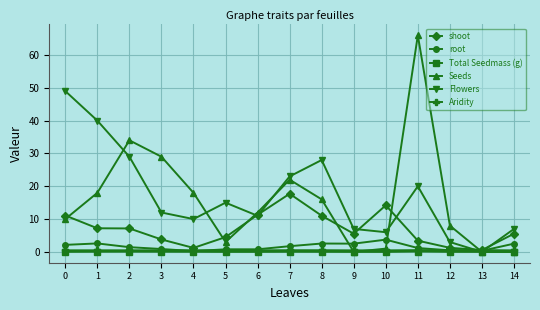

What is the highest value of the Aridity series?

0.5